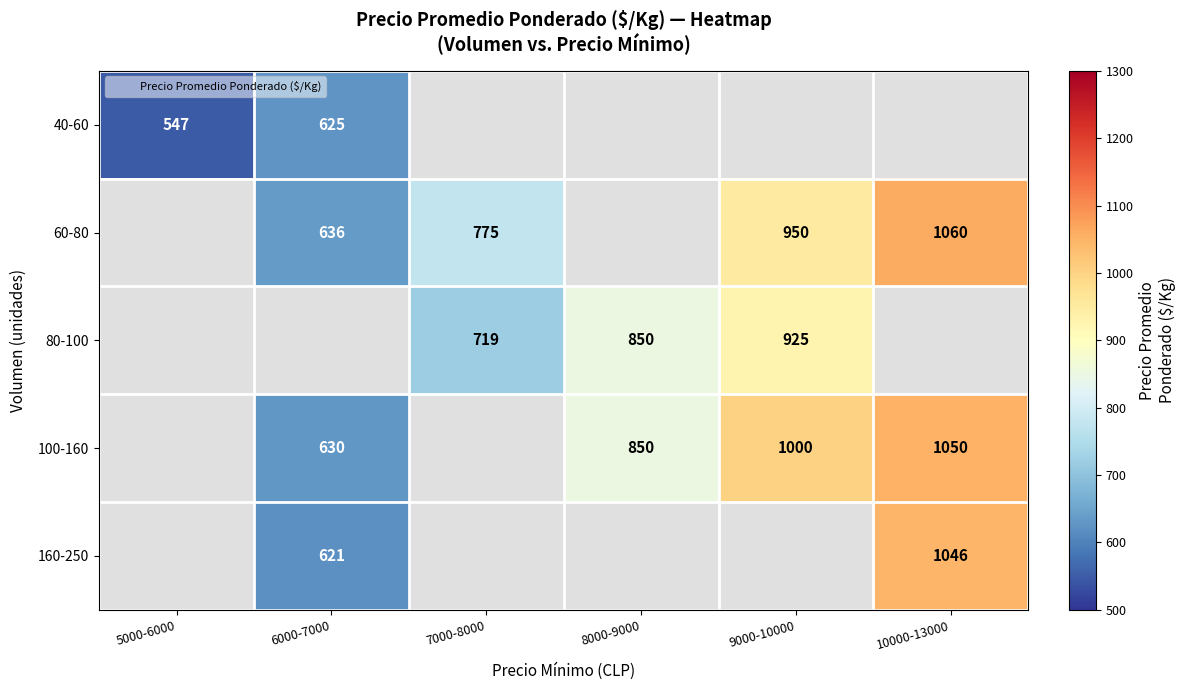

What is the sum of the 60-80 values at 10000-13000 and 6000-7000?

1696